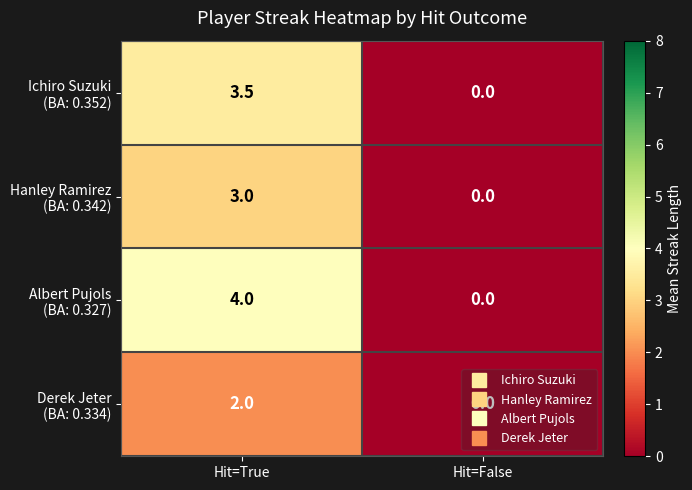

What is the difference between the highest and lowest values at Hit=True?

2.0